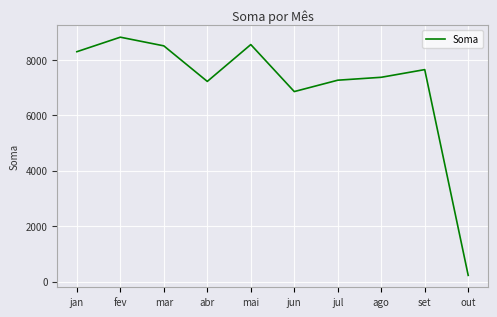

What is the maximum value shown in the chart?

8817.8